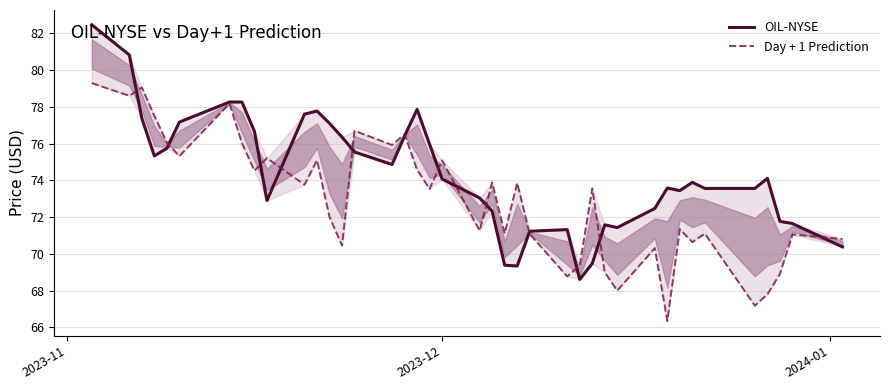

Read the Day + 1 Prediction value at 2023-11.

79.3